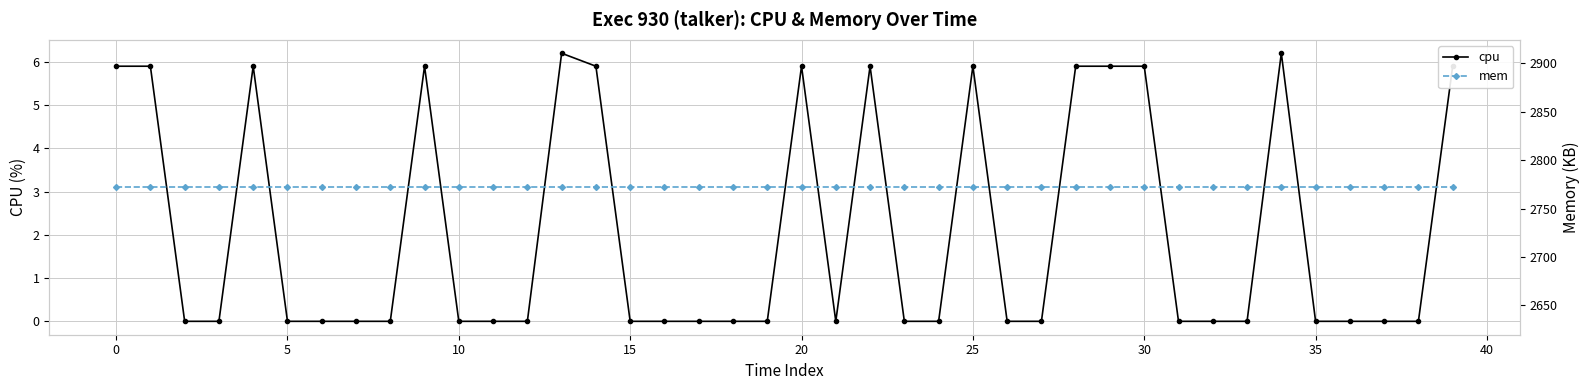

What is the highest value of the cpu series?

6.2